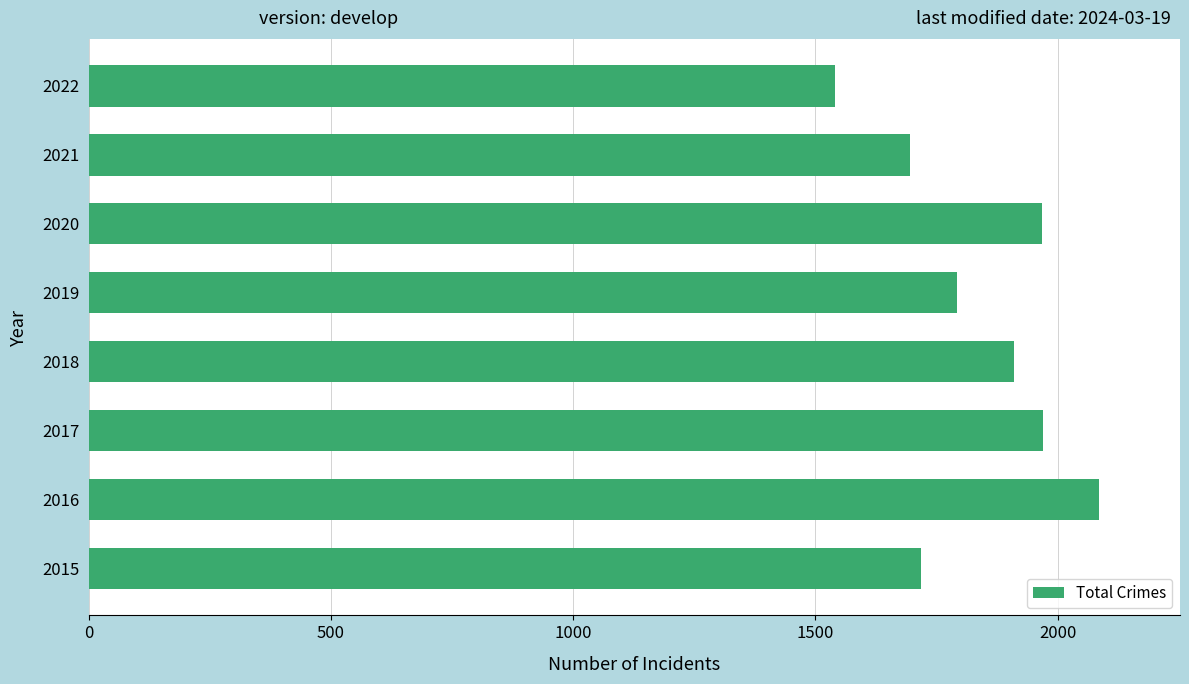

At which category does the chart reach its minimum across all series?

2022